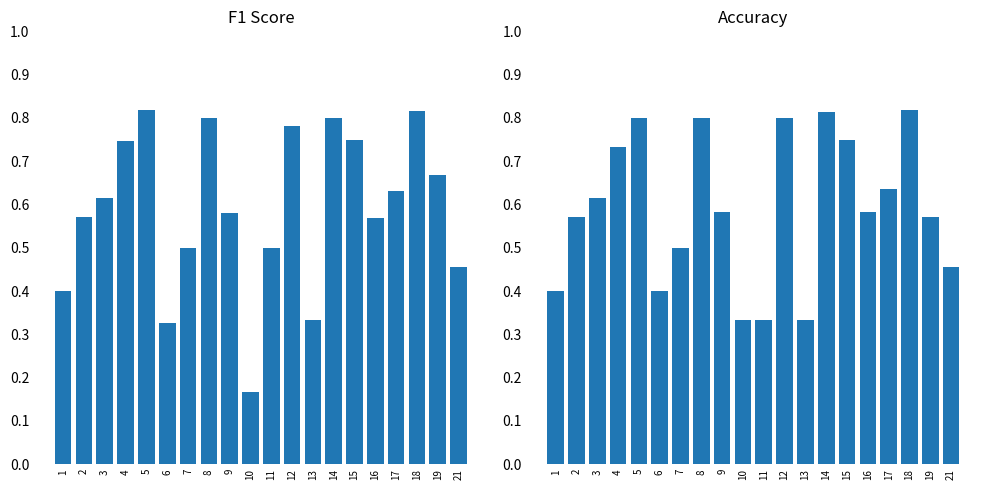

What is the smallest value displayed?

0.2